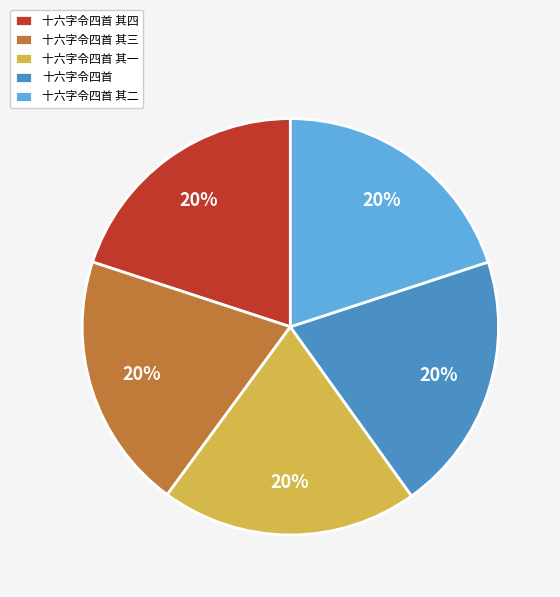

Approximately how many times larger is the value at 十六字令四首 其三 compared to 十六字令四首 其二?

1.0